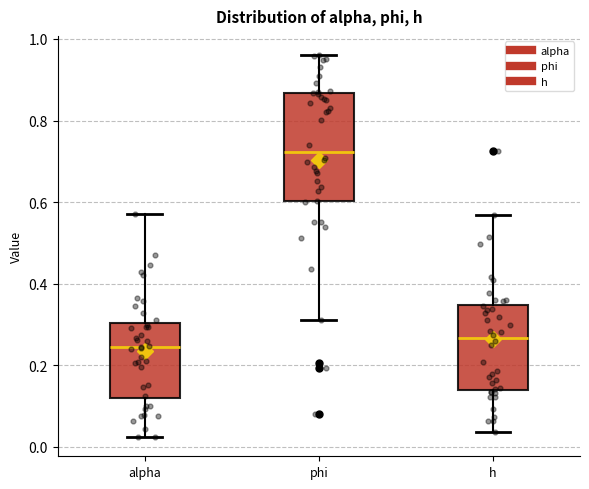

Where does the lower whisker of the box for phi end on the y-axis? The values are not printed on the chart, so give them approximately, as read against the axis.

0.32